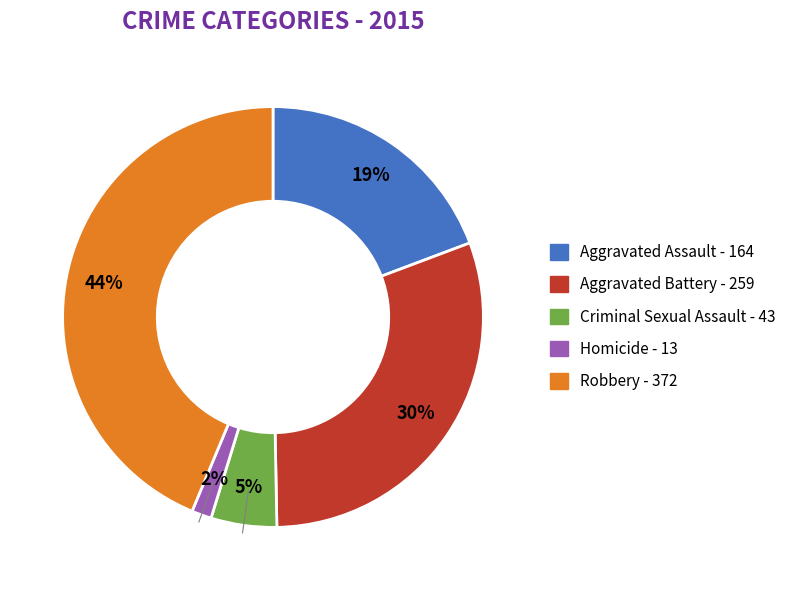

To the nearest percent, what is the difference between the Robbery and Homicide slice percentages?

42%